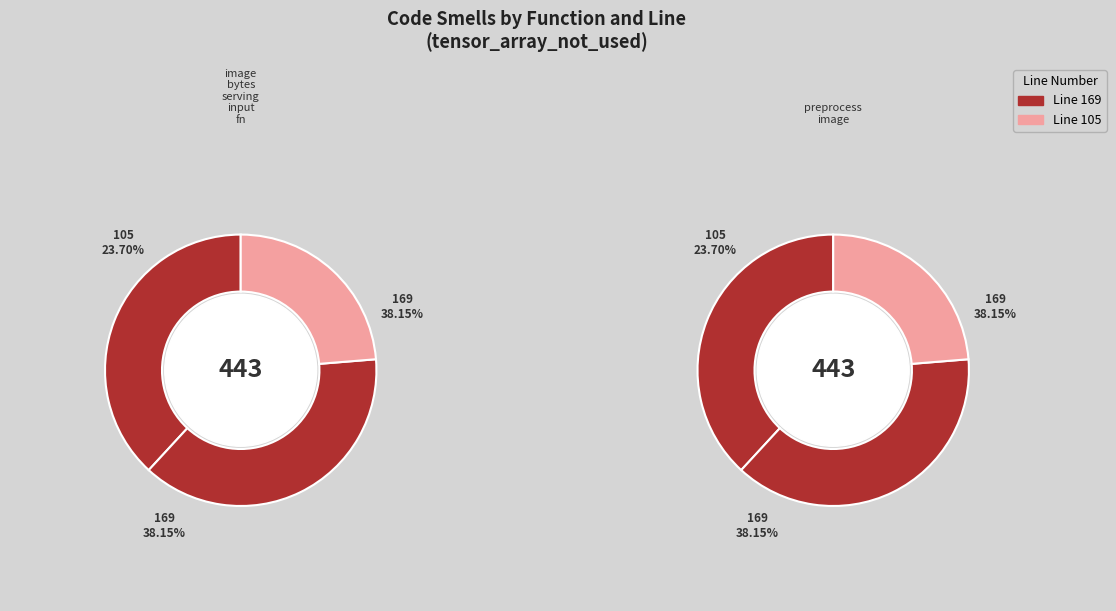

To the nearest percent, what is the combined percentage of 2 and _preprocess_image?

62%